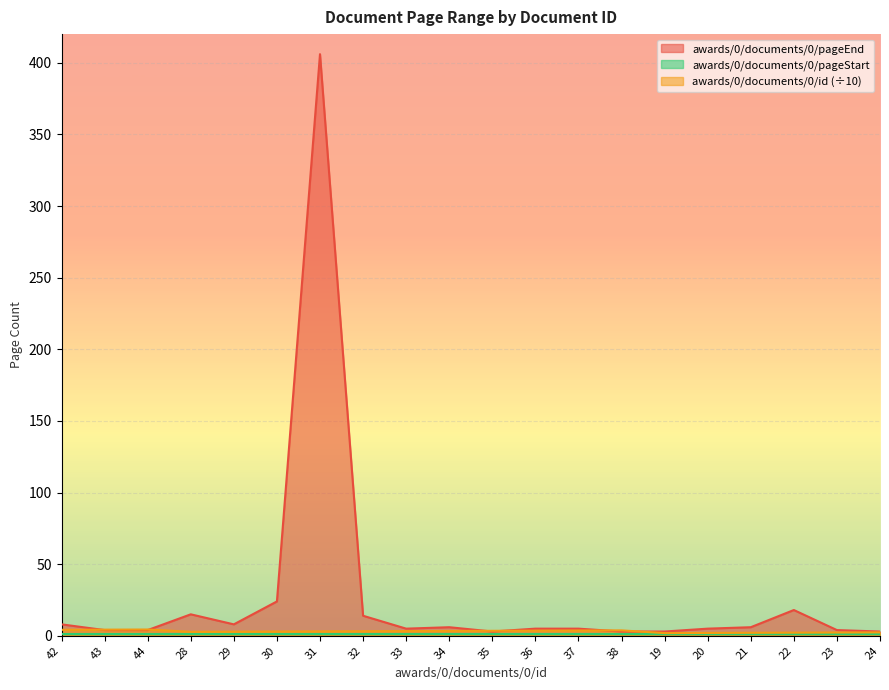

Which label corresponds to the largest value in the chart?

31